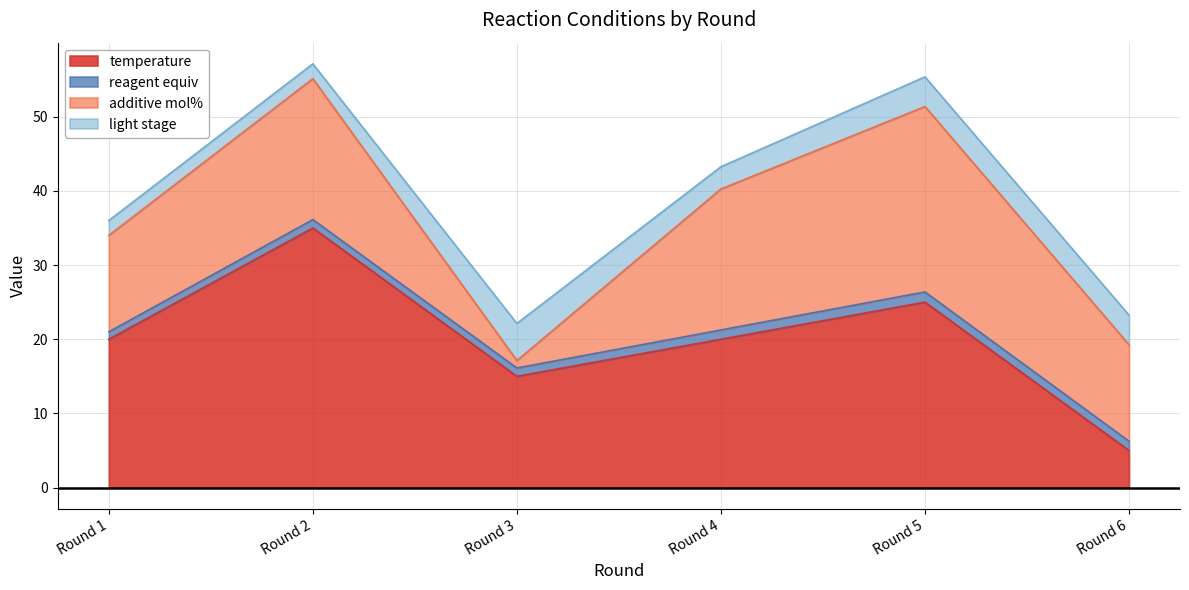

How many data points in light stage are above 4?

1